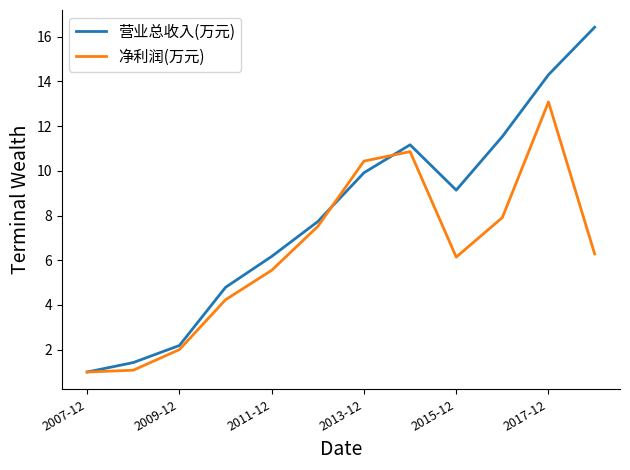

How many lines are shown in the chart?

2